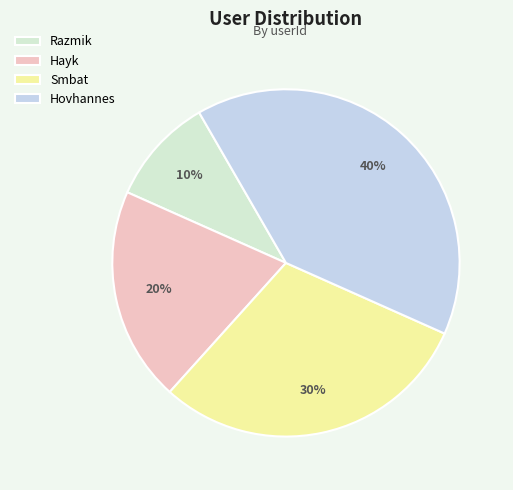

What percentage is the Smbat slice, to the nearest percent?

30%